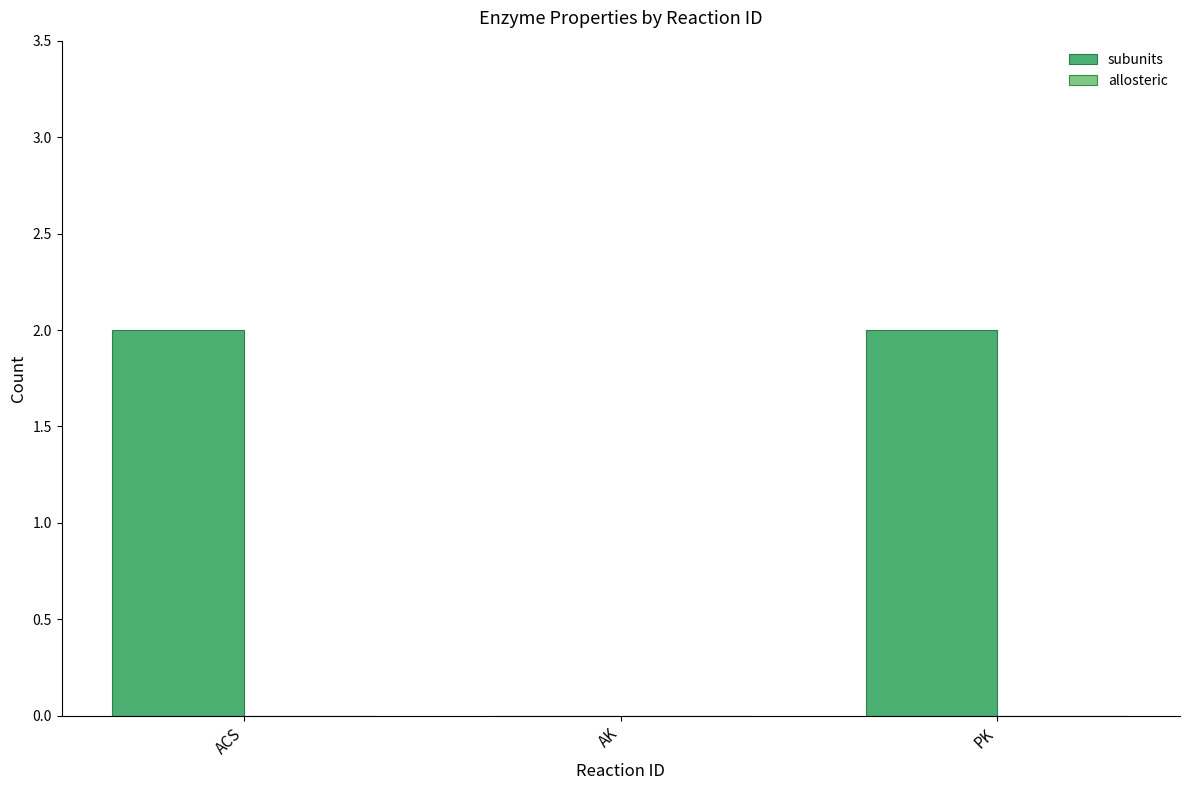

Which has a higher value, ACS or AK?

ACS